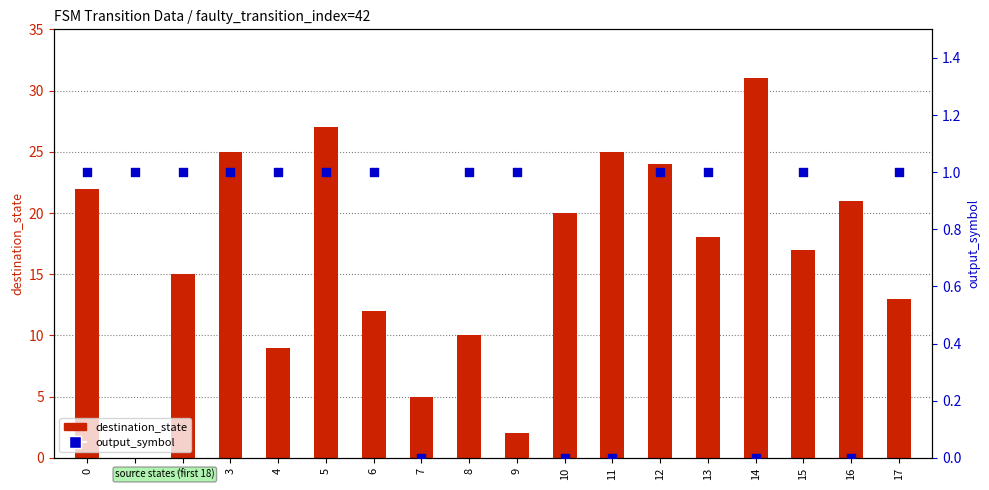

At how many categories does at least one series exceed 17?

9